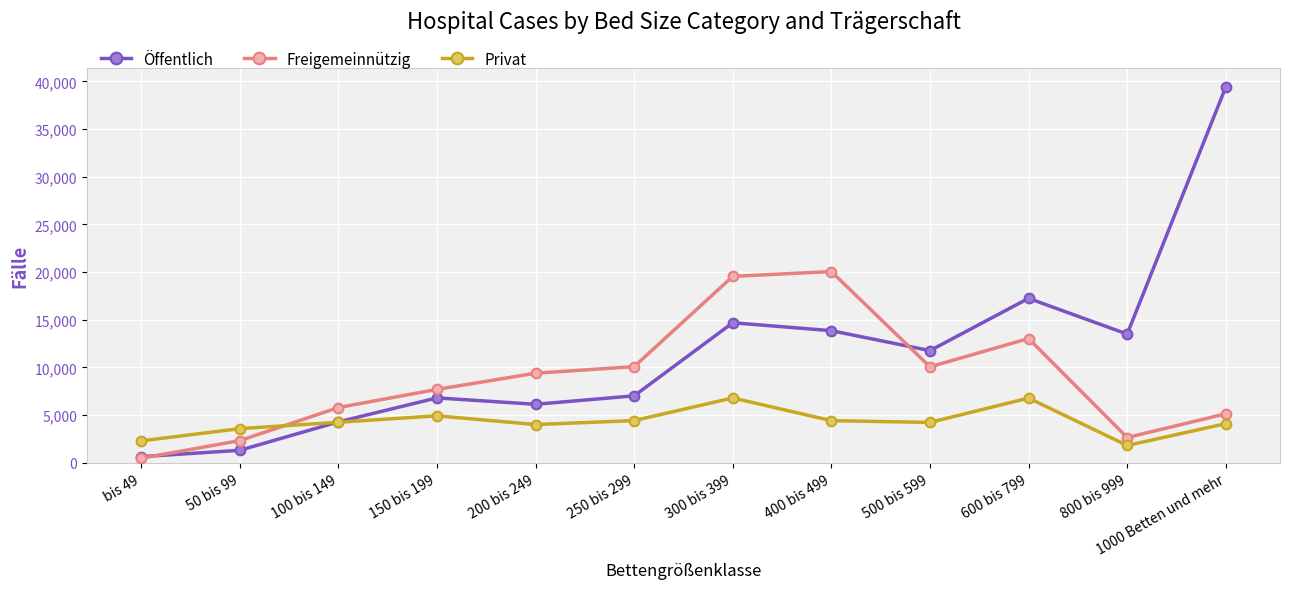

What is the label of the 5th point from the left?

200 bis 249